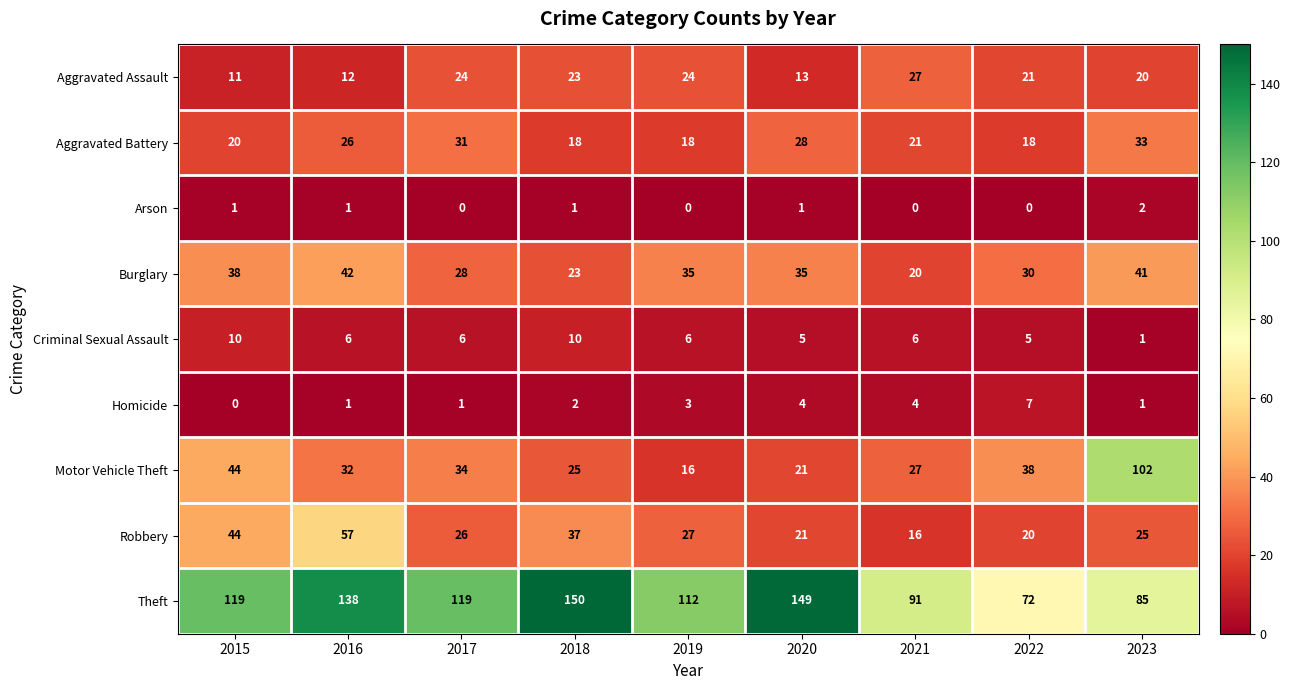

Rank the series by their maximum value, from highest to lowest.

Theft, Motor Vehicle Theft, Robbery, Burglary, Aggravated Battery, Aggravated Assault, Criminal Sexual Assault, Homicide, Arson